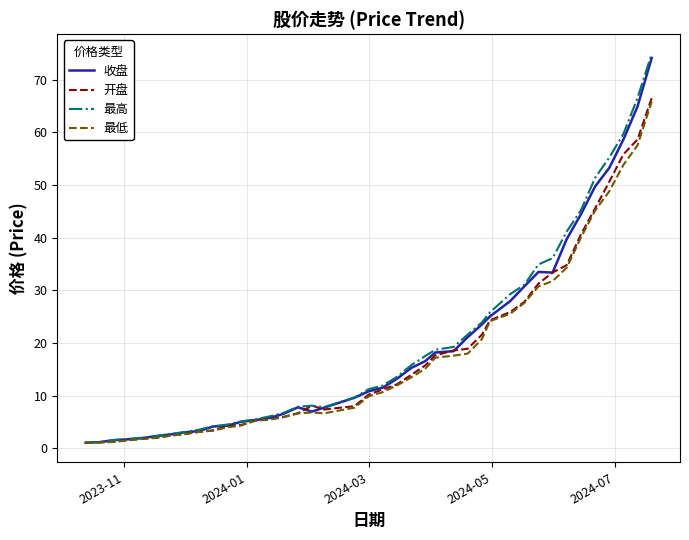

Which series has the widest spread of values?

最高